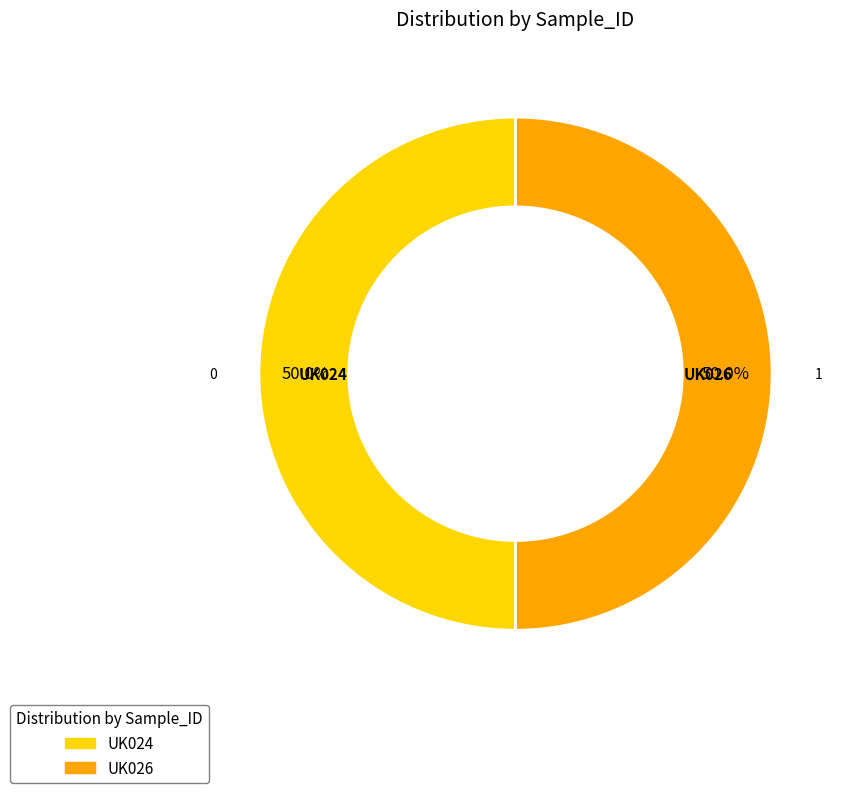

Count the number of slices in the pie.

2